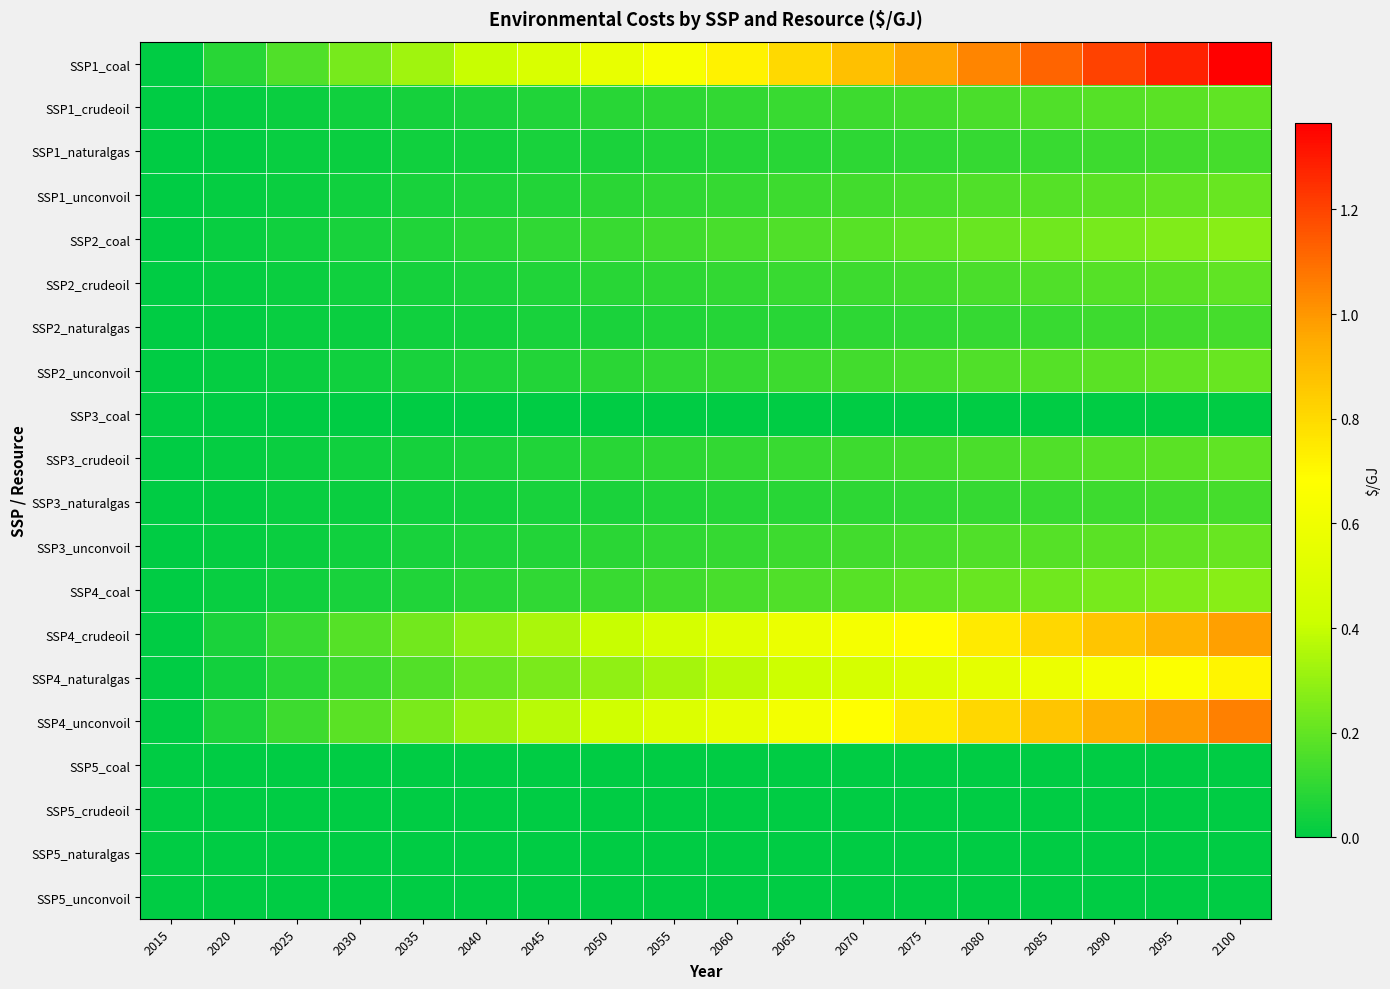

Reading left to right, what are all the values shown in this chart?

SSP1_coal: 2015=0.0	2020=0.1	2025=0.2	2030=0.2	2035=0.3	2040=0.4	2045=0.5	2050=0.6	2055=0.6	2060=0.7	2065=0.8	2070=0.9	2075=1.0	2080=1.0	2085=1.1	2090=1.2	2095=1.3	2100=1.4
SSP1_crudeoil: 2015=0.0	2020=0.0	2025=0.0	2030=0.0	2035=0.0	2040=0.1	2045=0.1	2050=0.1	2055=0.1	2060=0.1	2065=0.1	2070=0.1	2075=0.1	2080=0.1	2085=0.2	2090=0.2	2095=0.2	2100=0.2
SSP1_naturalgas: 2015=0.0	2020=0.0	2025=0.0	2030=0.0	2035=0.0	2040=0.0	2045=0.1	2050=0.1	2055=0.1	2060=0.1	2065=0.1	2070=0.1	2075=0.1	2080=0.1	2085=0.1	2090=0.1	2095=0.1	2100=0.1
SSP1_unconvoil: 2015=0.0	2020=0.0	2025=0.0	2030=0.0	2035=0.0	2040=0.1	2045=0.1	2050=0.1	2055=0.1	2060=0.1	2065=0.1	2070=0.1	2075=0.1	2080=0.2	2085=0.2	2090=0.2	2095=0.2	2100=0.2
SSP2_coal: 2015=0.0	2020=0.0	2025=0.0	2030=0.0	2035=0.1	2040=0.1	2045=0.1	2050=0.1	2055=0.1	2060=0.1	2065=0.2	2070=0.2	2075=0.2	2080=0.2	2085=0.2	2090=0.2	2095=0.3	2100=0.3
SSP2_crudeoil: 2015=0.0	2020=0.0	2025=0.0	2030=0.0	2035=0.0	2040=0.1	2045=0.1	2050=0.1	2055=0.1	2060=0.1	2065=0.1	2070=0.1	2075=0.1	2080=0.1	2085=0.2	2090=0.2	2095=0.2	2100=0.2
SSP2_naturalgas: 2015=0.0	2020=0.0	2025=0.0	2030=0.0	2035=0.0	2040=0.0	2045=0.1	2050=0.1	2055=0.1	2060=0.1	2065=0.1	2070=0.1	2075=0.1	2080=0.1	2085=0.1	2090=0.1	2095=0.1	2100=0.1
SSP2_unconvoil: 2015=0.0	2020=0.0	2025=0.0	2030=0.0	2035=0.0	2040=0.1	2045=0.1	2050=0.1	2055=0.1	2060=0.1	2065=0.1	2070=0.1	2075=0.1	2080=0.2	2085=0.2	2090=0.2	2095=0.2	2100=0.2
SSP3_coal: 2015=0.0	2020=0.0	2025=0.0	2030=0.0	2035=0.0	2040=0.0	2045=0.0	2050=0.0	2055=0.0	2060=0.0	2065=0.0	2070=0.0	2075=0.0	2080=0.0	2085=0.0	2090=0.0	2095=0.0	2100=0.0
SSP3_crudeoil: 2015=0.0	2020=0.0	2025=0.0	2030=0.0	2035=0.0	2040=0.1	2045=0.1	2050=0.1	2055=0.1	2060=0.1	2065=0.1	2070=0.1	2075=0.1	2080=0.1	2085=0.2	2090=0.2	2095=0.2	2100=0.2
SSP3_naturalgas: 2015=0.0	2020=0.0	2025=0.0	2030=0.0	2035=0.0	2040=0.0	2045=0.1	2050=0.1	2055=0.1	2060=0.1	2065=0.1	2070=0.1	2075=0.1	2080=0.1	2085=0.1	2090=0.1	2095=0.1	2100=0.1
SSP3_unconvoil: 2015=0.0	2020=0.0	2025=0.0	2030=0.0	2035=0.0	2040=0.1	2045=0.1	2050=0.1	2055=0.1	2060=0.1	2065=0.1	2070=0.1	2075=0.1	2080=0.2	2085=0.2	2090=0.2	2095=0.2	2100=0.2
SSP4_coal: 2015=0.0	2020=0.0	2025=0.0	2030=0.0	2035=0.1	2040=0.1	2045=0.1	2050=0.1	2055=0.1	2060=0.1	2065=0.2	2070=0.2	2075=0.2	2080=0.2	2085=0.2	2090=0.2	2095=0.3	2100=0.3
SSP4_crudeoil: 2015=0.0	2020=0.1	2025=0.1	2030=0.2	2035=0.2	2040=0.3	2045=0.3	2050=0.4	2055=0.5	2060=0.5	2065=0.6	2070=0.6	2075=0.7	2080=0.7	2085=0.8	2090=0.9	2095=0.9	2100=1.0
SSP4_naturalgas: 2015=0.0	2020=0.0	2025=0.1	2030=0.1	2035=0.2	2040=0.2	2045=0.3	2050=0.3	2055=0.3	2060=0.4	2065=0.4	2070=0.5	2075=0.5	2080=0.5	2085=0.6	2090=0.6	2095=0.7	2100=0.7
SSP4_unconvoil: 2015=0.0	2020=0.1	2025=0.1	2030=0.2	2035=0.2	2040=0.3	2045=0.4	2050=0.4	2055=0.5	2060=0.6	2065=0.6	2070=0.7	2075=0.7	2080=0.8	2085=0.9	2090=0.9	2095=1.0	2100=1.1
SSP5_coal: 2015=0.0	2020=0.0	2025=0.0	2030=0.0	2035=0.0	2040=0.0	2045=0.0	2050=0.0	2055=0.0	2060=0.0	2065=0.0	2070=0.0	2075=0.0	2080=0.0	2085=0.0	2090=0.0	2095=0.0	2100=0.0
SSP5_crudeoil: 2015=0.0	2020=0.0	2025=0.0	2030=0.0	2035=0.0	2040=0.0	2045=0.0	2050=0.0	2055=0.0	2060=0.0	2065=0.0	2070=0.0	2075=0.0	2080=0.0	2085=0.0	2090=0.0	2095=0.0	2100=0.0
SSP5_naturalgas: 2015=0.0	2020=0.0	2025=0.0	2030=0.0	2035=0.0	2040=0.0	2045=0.0	2050=0.0	2055=0.0	2060=0.0	2065=0.0	2070=0.0	2075=0.0	2080=0.0	2085=0.0	2090=0.0	2095=0.0	2100=0.0
SSP5_unconvoil: 2015=0.0	2020=0.0	2025=0.0	2030=0.0	2035=0.0	2040=0.0	2045=0.0	2050=0.0	2055=0.0	2060=0.0	2065=0.0	2070=0.0	2075=0.0	2080=0.0	2085=0.0	2090=0.0	2095=0.0	2100=0.0